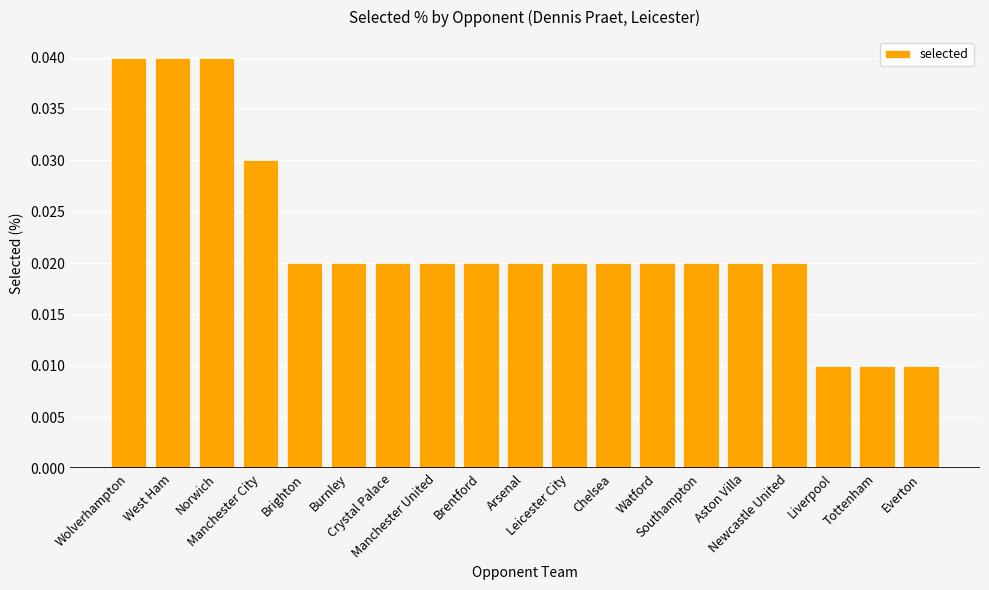

What is the sum of all values?

0.4